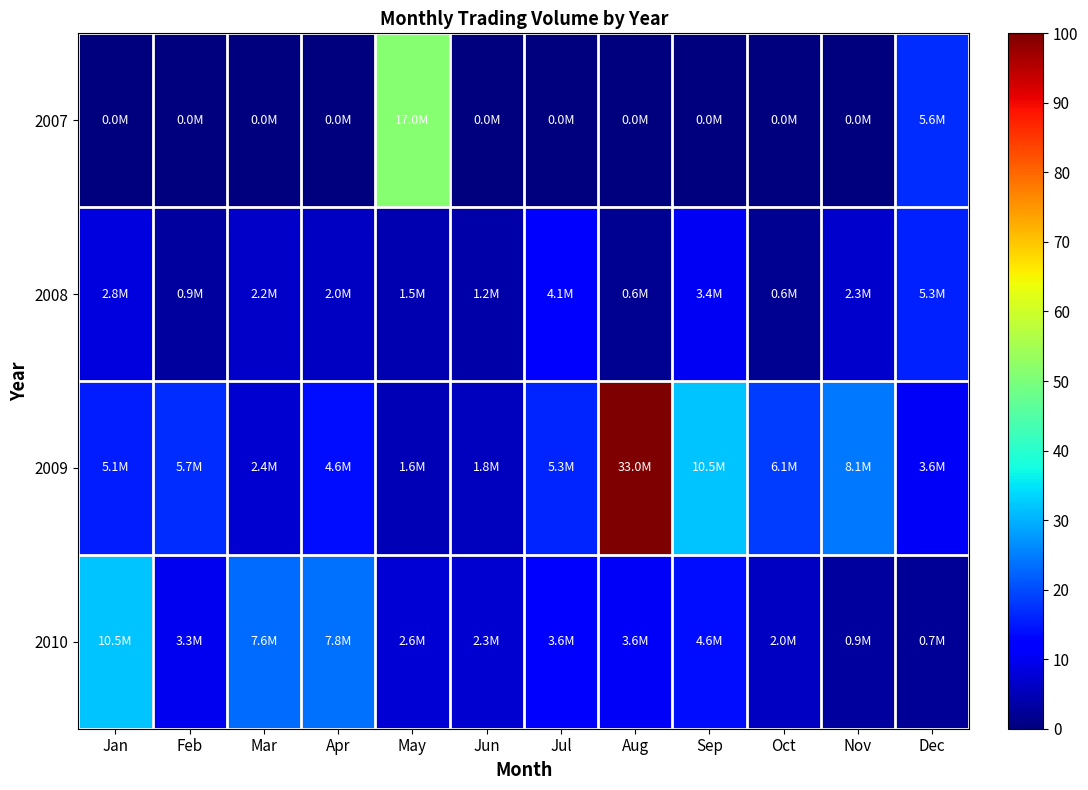

Between Oct and Jun, which is larger?

Oct